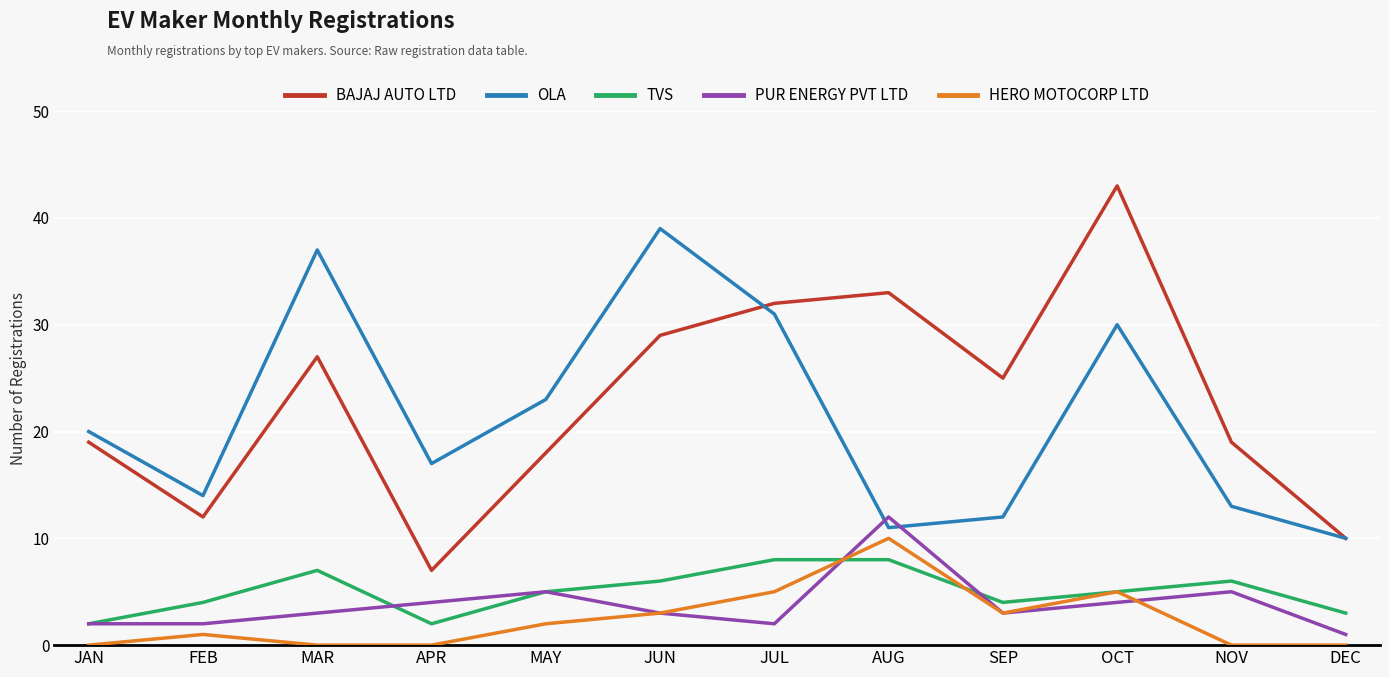

True or false: BAJAJ AUTO LTD and HERO MOTOCORP LTD intersect in this chart.

False